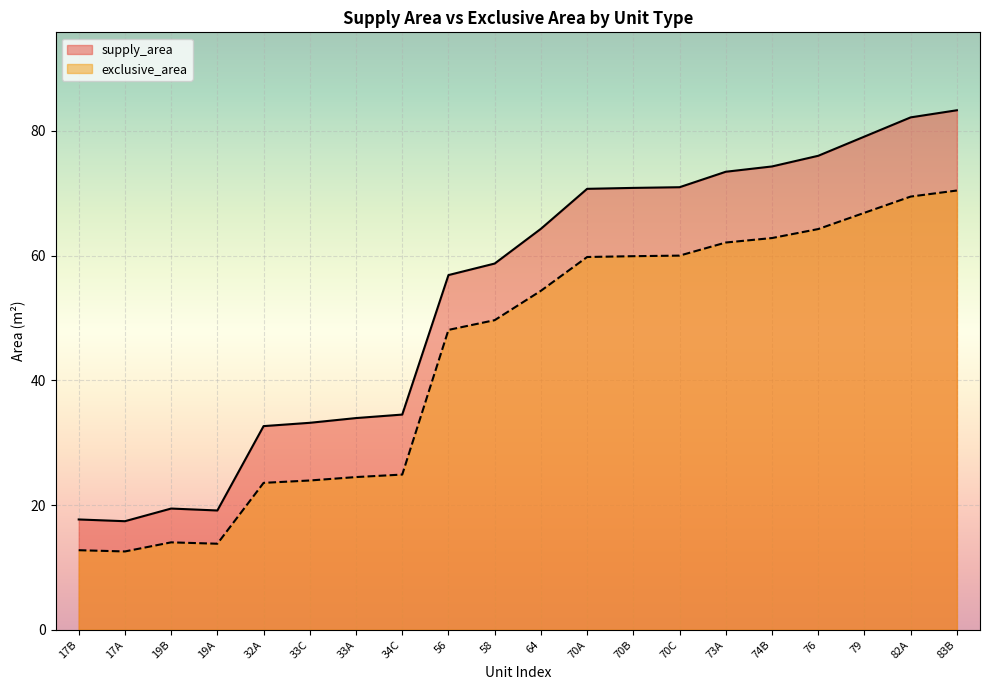

Reading right to left, transcribe all the data shown in this chart.

supply_area: 83B=83.3	82A=82.2	79=79.1	76=76.0	74B=74.3	73A=73.5	70C=71.0	70B=70.9	70A=70.7	64=64.3	58=58.7	56=56.9	34C=34.5	33A=34.0	33C=33.2	32A=32.7	19A=19.1	19B=19.4	17A=17.4	17B=17.7
exclusive_area: 83B=70.4	82A=69.5	79=66.9	76=64.3	74B=62.8	73A=62.1	70C=60.0	70B=59.9	70A=59.8	64=54.4	58=49.6	56=48.1	34C=24.9	33A=24.5	33C=23.9	32A=23.6	19A=13.8	19B=14.0	17A=12.6	17B=12.8